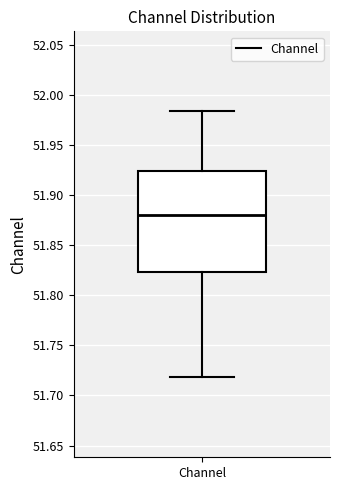

Transcribe this box plot: give where the median line is, the range the box spans, and where the two whiskers end, as read against the y-axis. The values are not printed on the chart, so give them approximately, as read against the axis.

median 51.880, box 51.825 to 51.925, whiskers 51.720 to 51.985